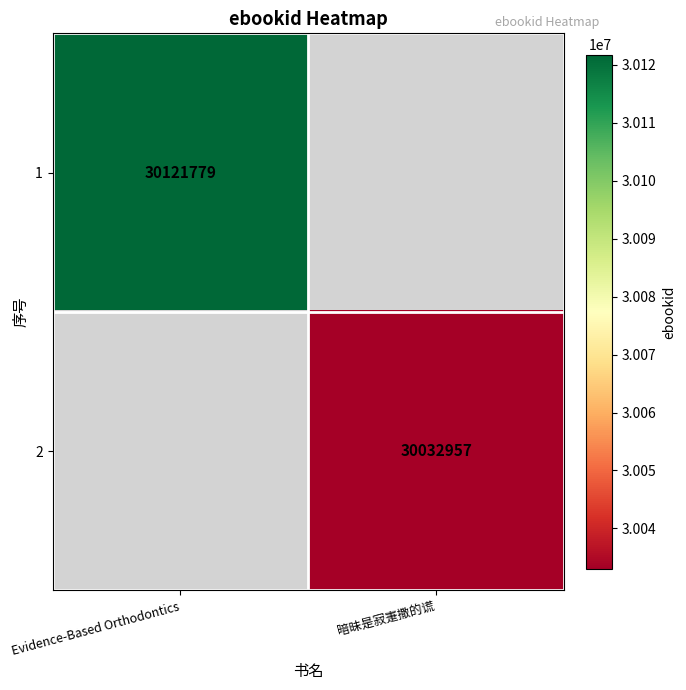

True or false: 1 has a value of 30121779 at Evidence-Based Orthodontics.

True